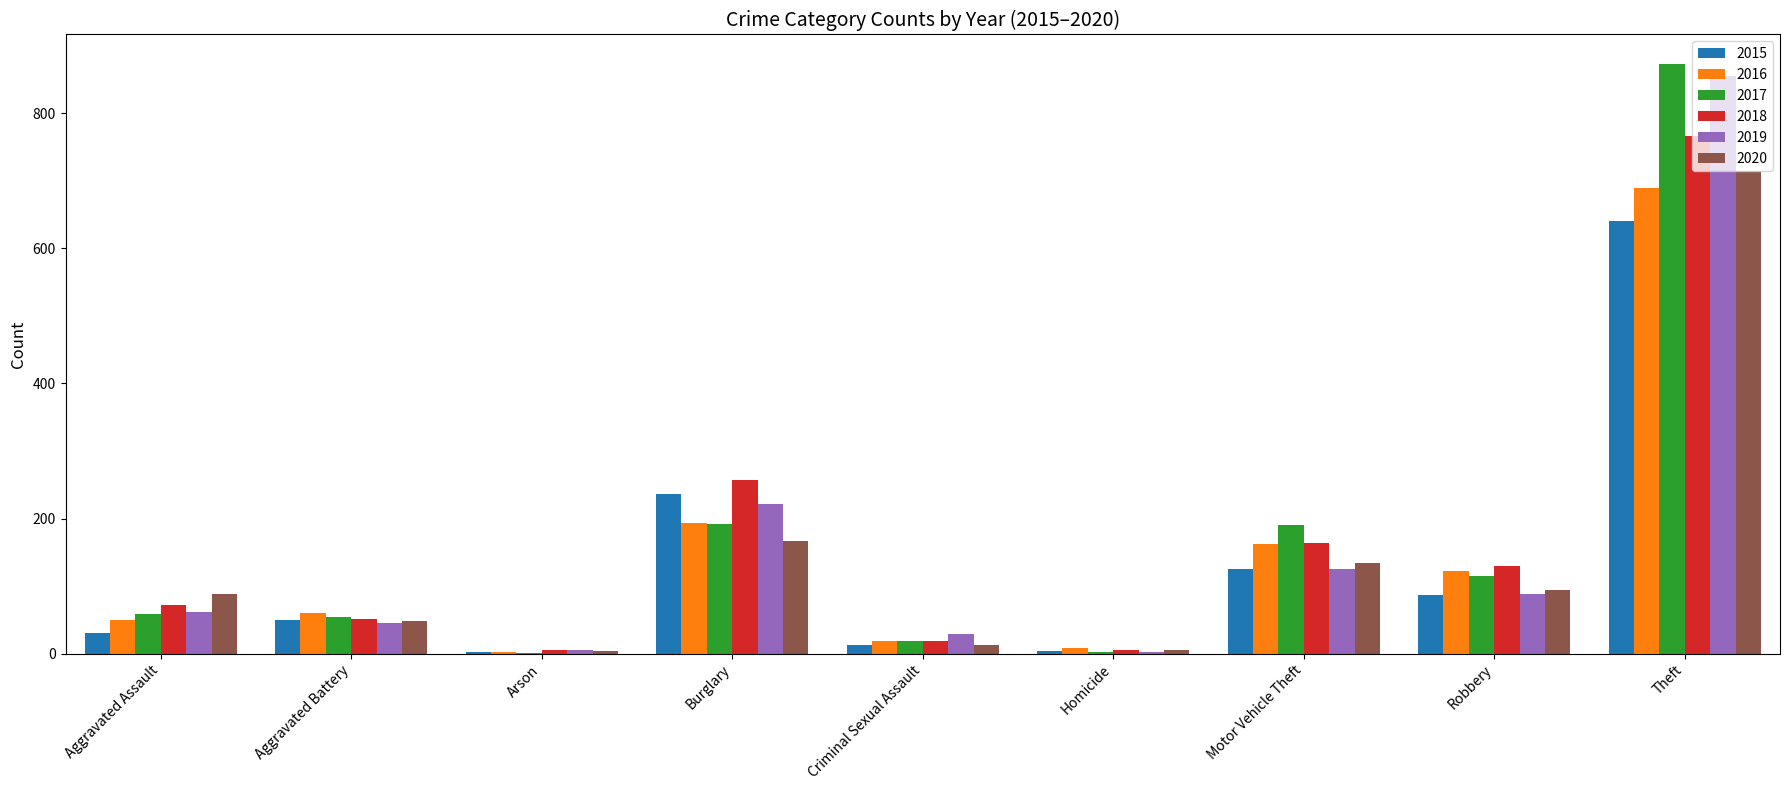

The 2018 series shows 39 at Aggravated Assault. True or false?

False